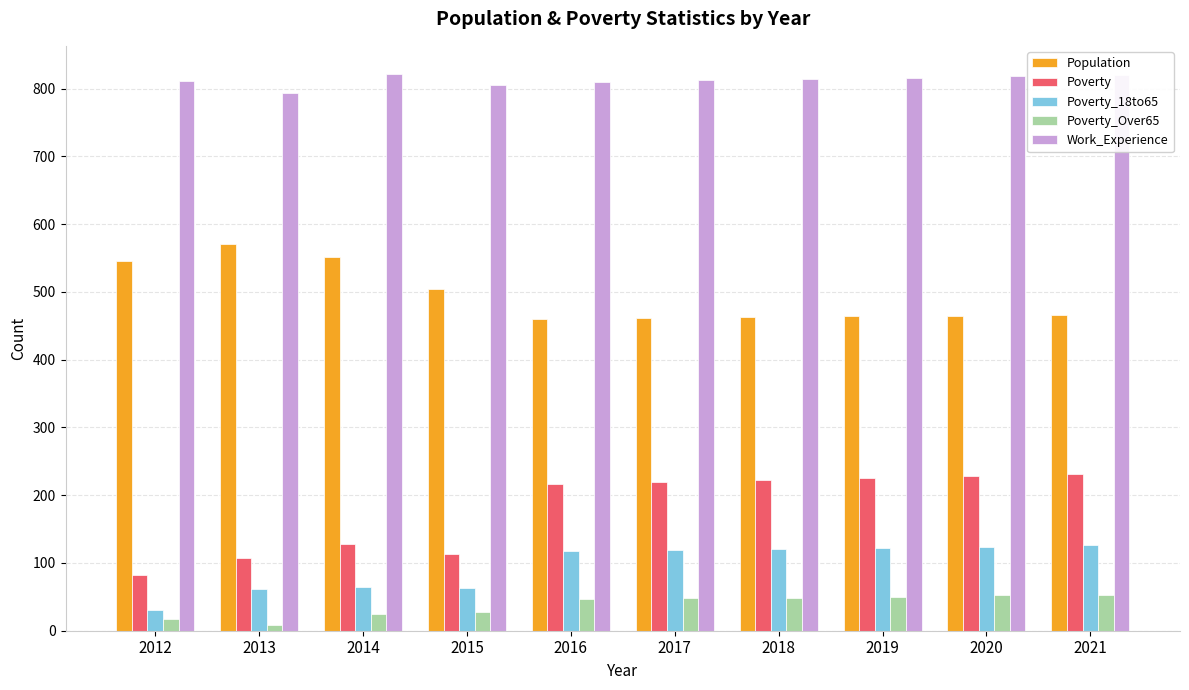

What is the difference between the Poverty_18to65 values at 2021 and 2013?

65